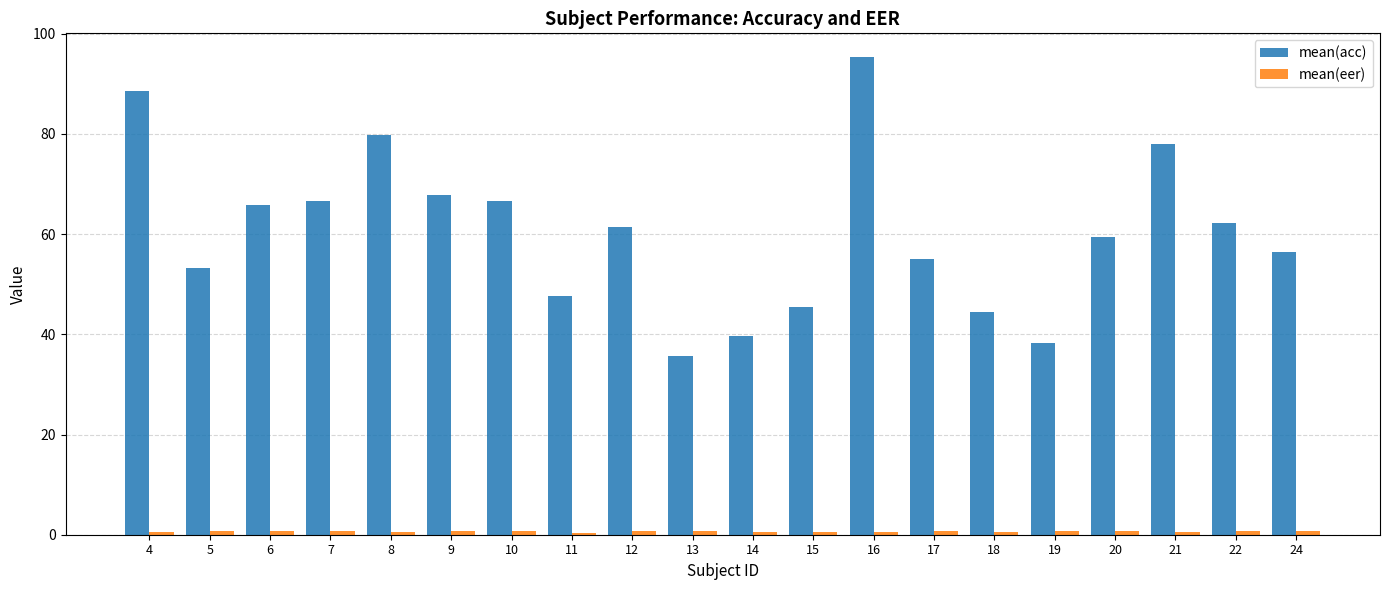

At which label does mean(acc) reach its peak?

16